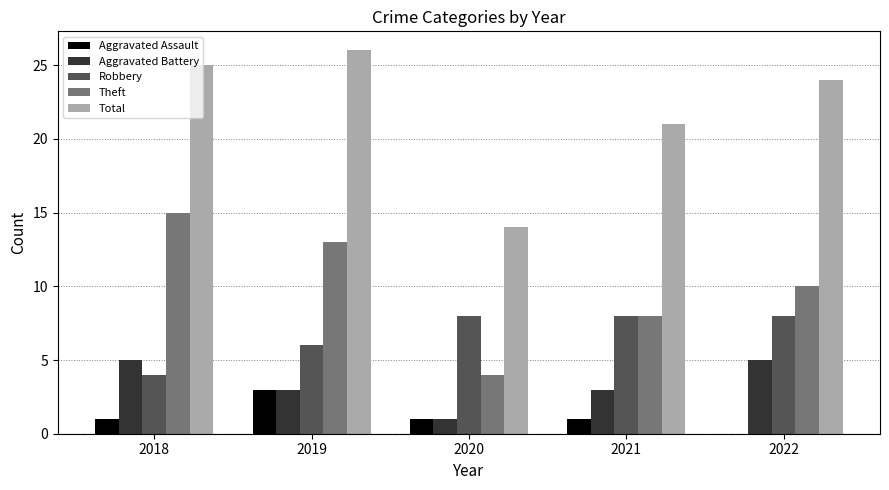

Are the bars grouped side by side (vs. stacked)?

Yes